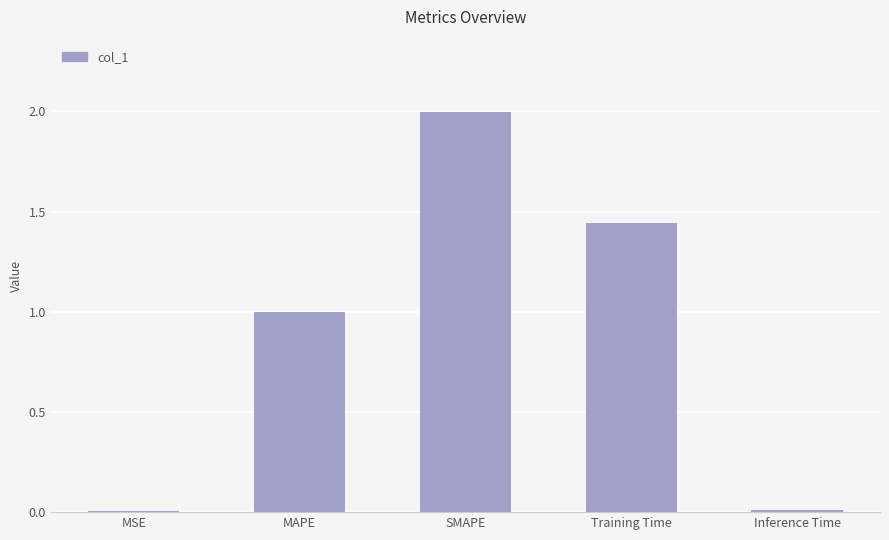

What position from the left is MAPE?

2